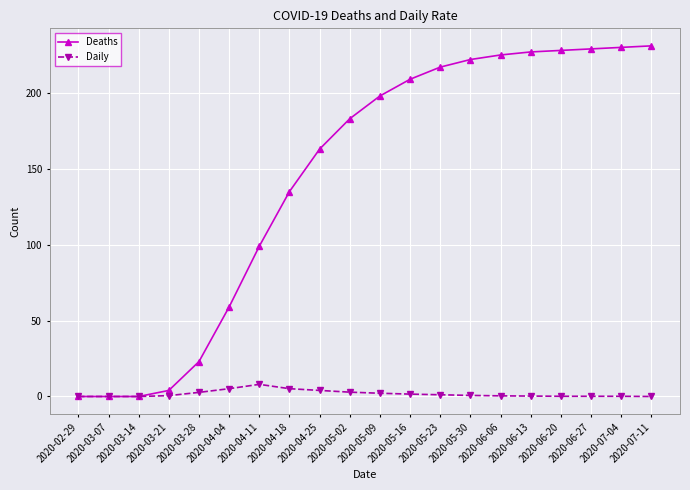

What is the value of the Deaths point at the 20th from the left?

231.0